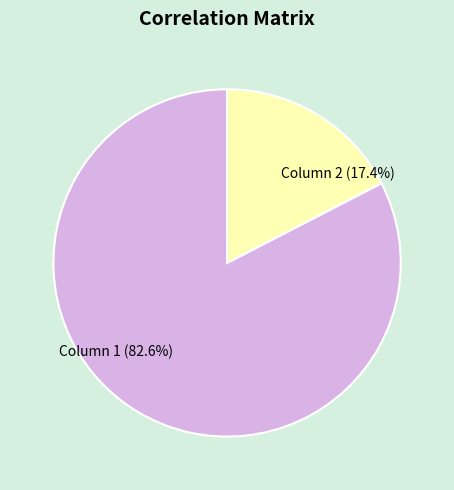

Combined, do Column 2 and Column 1 account for over 50%?

Yes